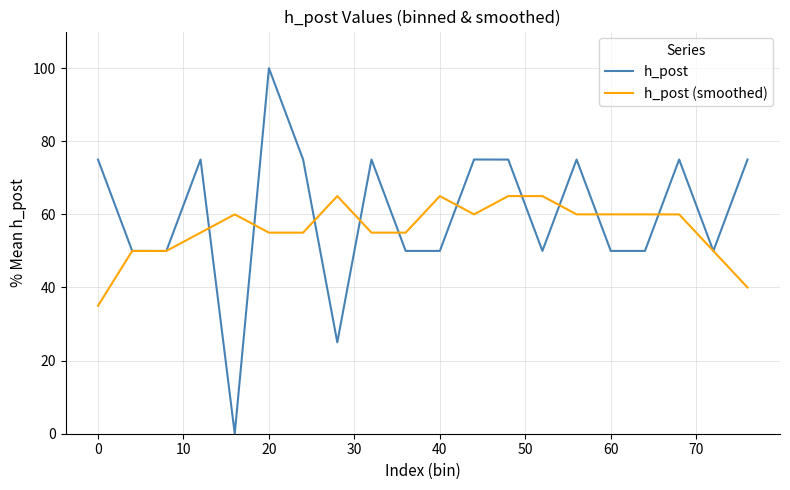

Which series has the widest spread of values?

h_post